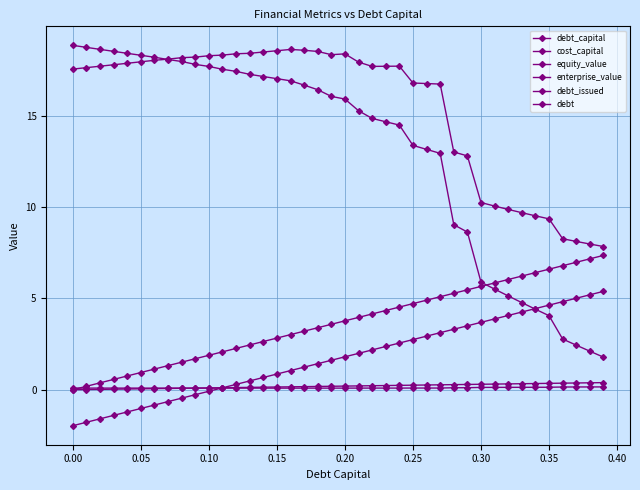

At which category is the sum across all series the highest?

0.20